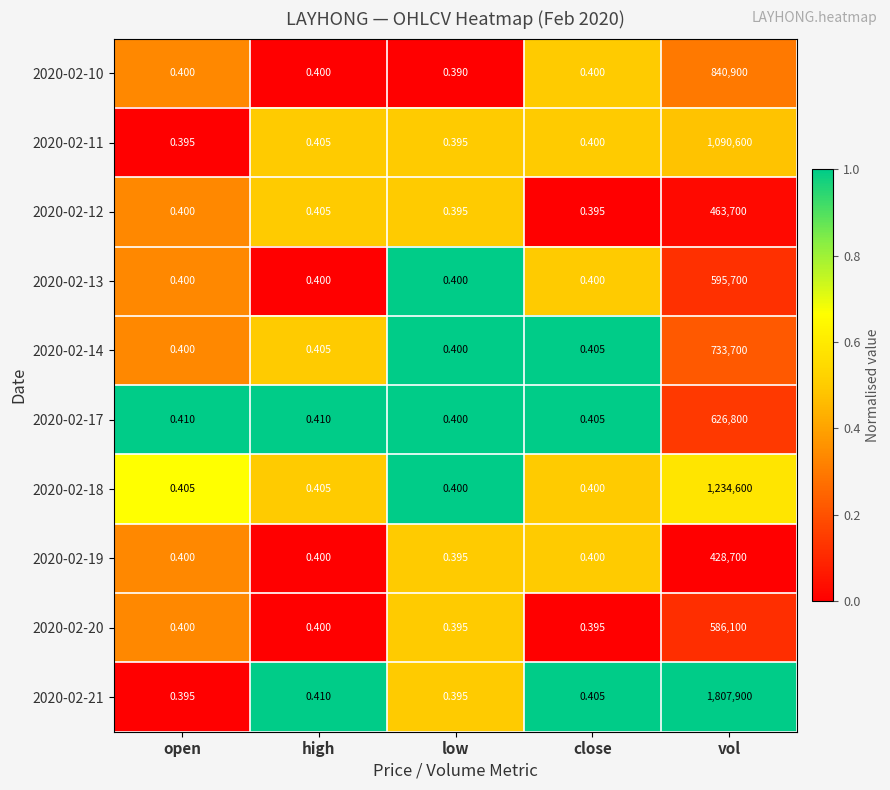

What is the total value across all series at high?

4.0